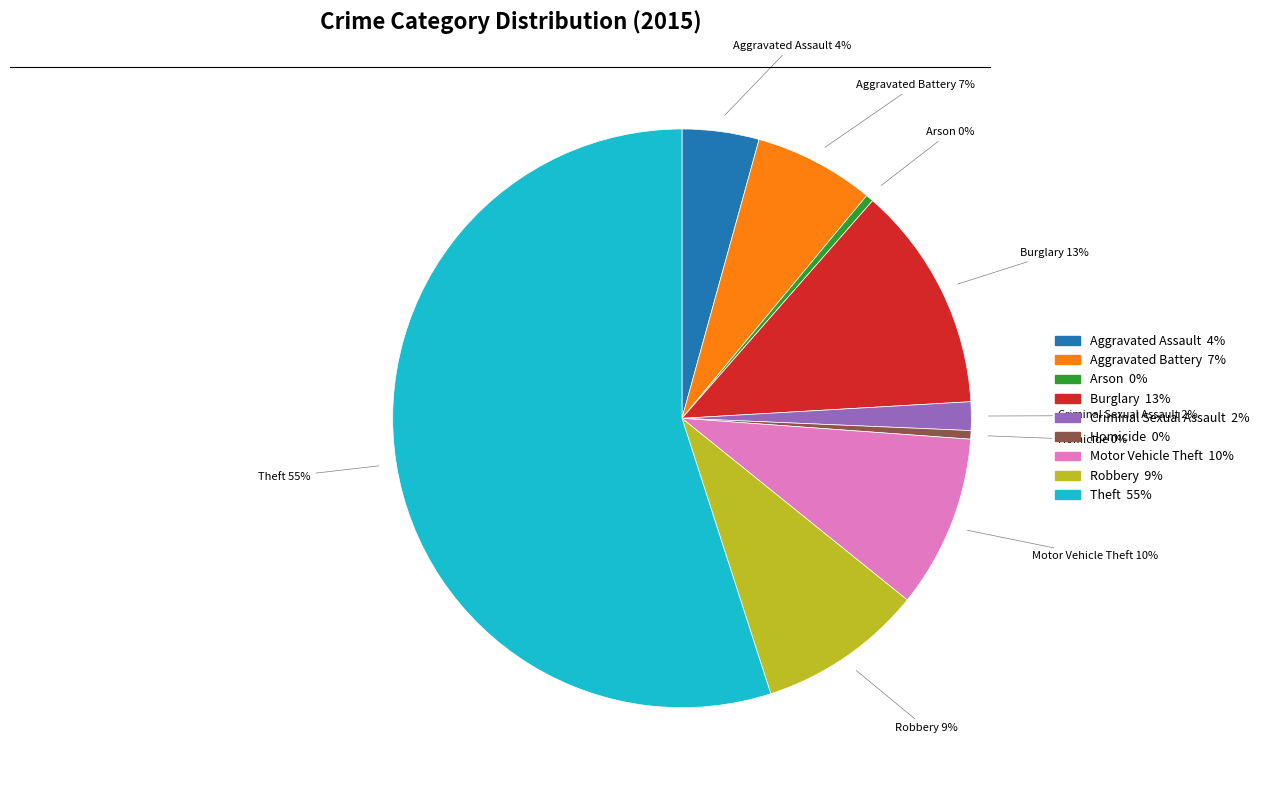

Approximately how many times larger is the value at Robbery compared to Aggravated Assault?

2.2